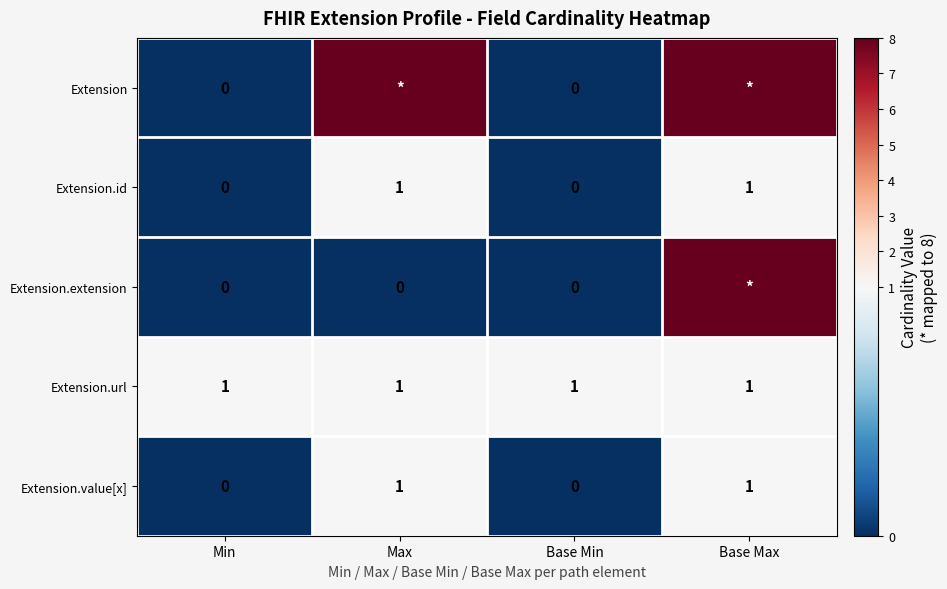

The Extension.value[x] series shows 2 at Base Max. True or false?

False